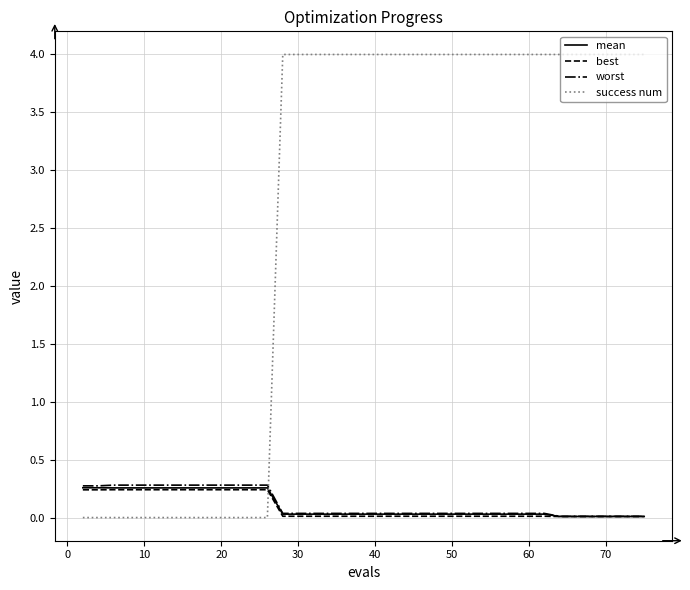

Which series has the largest range (max minus min)?

success num